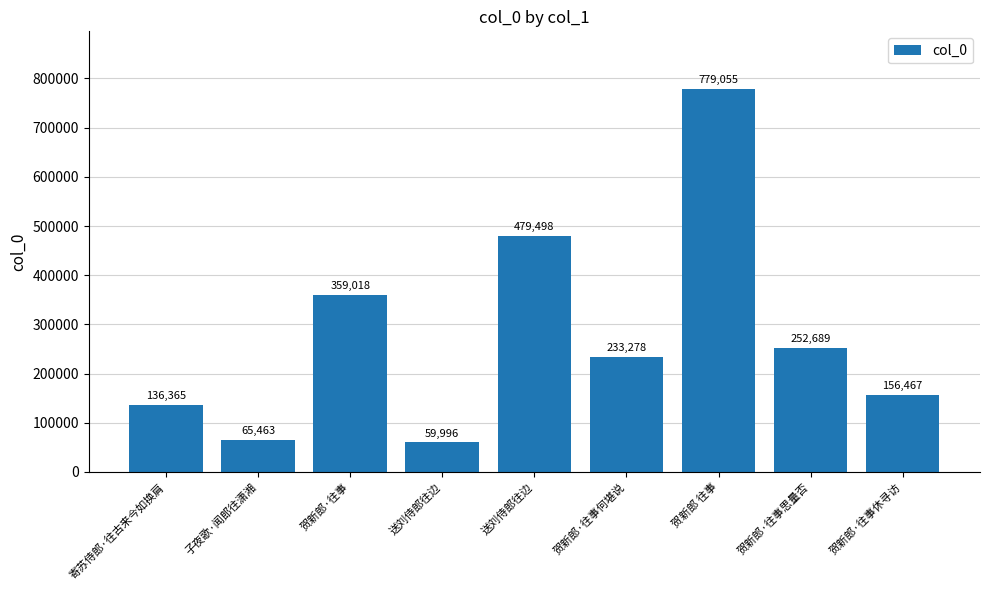

Are the bars horizontal?

No